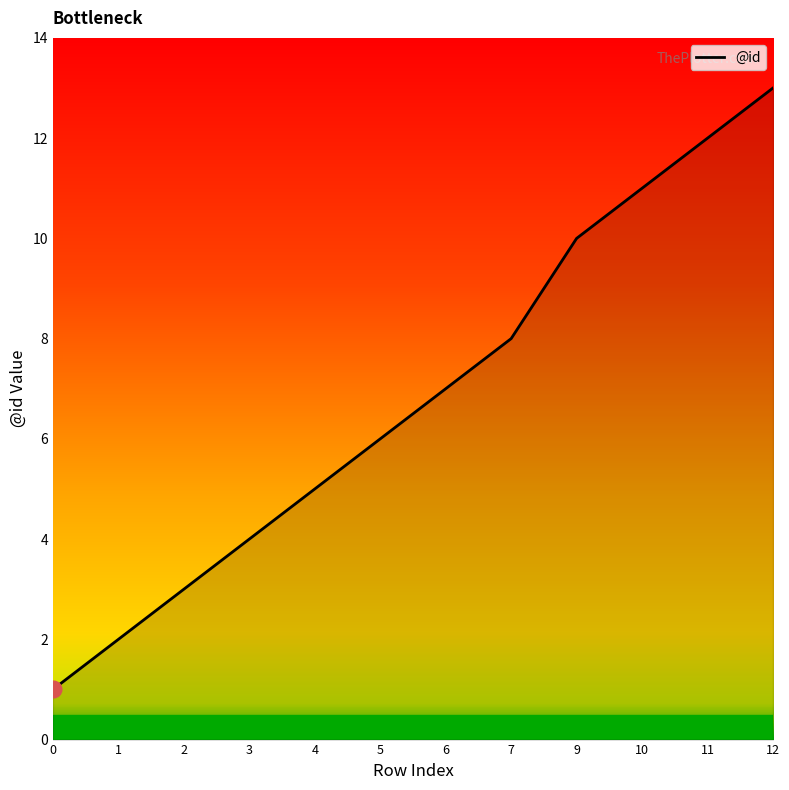

Rank the categories by value from highest to lowest.

12, 11, 10, 9, 7, 6, 5, 4, 3, 2, 1, 0